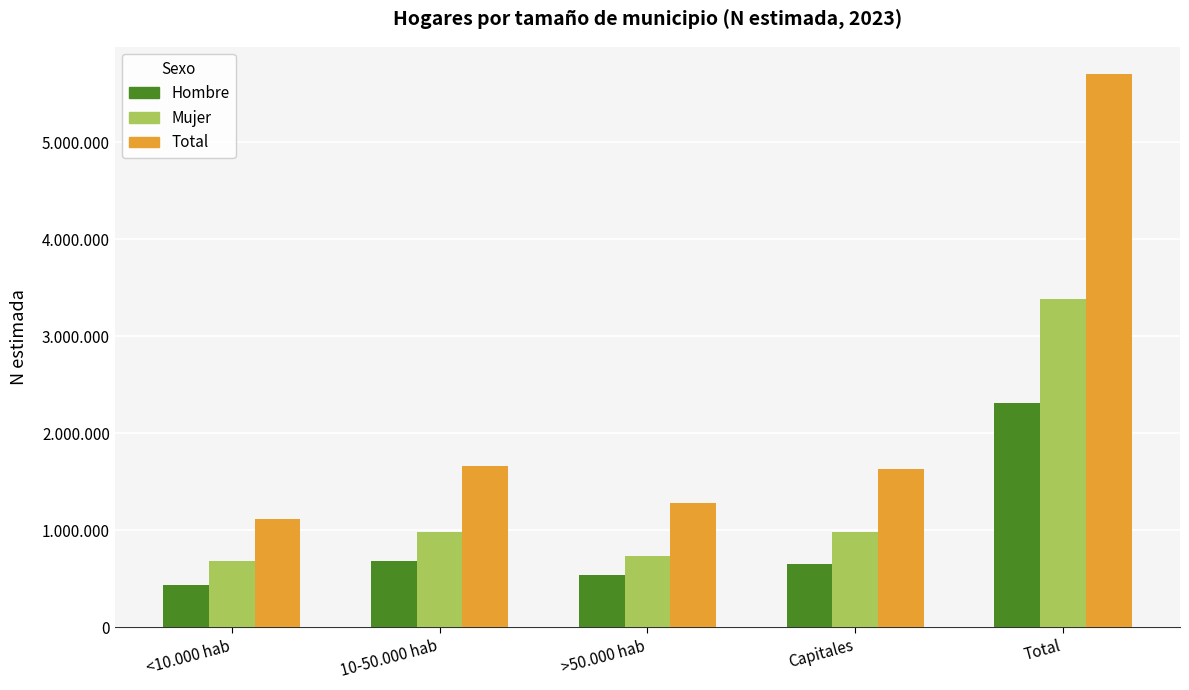

What is the sum of the Hombre values at Total and Capitales?

2968209